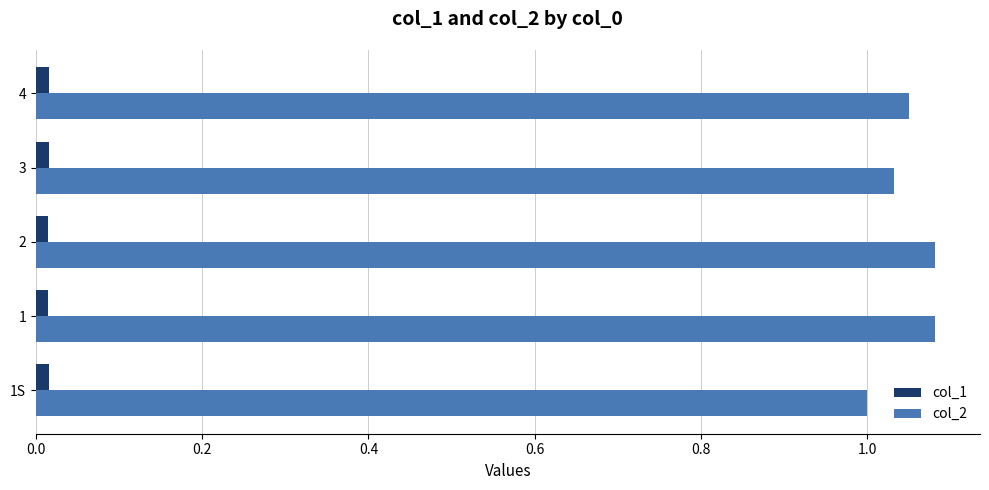

Is the value of col_2 at 1S greater than the value of col_1 at 1S?

Yes